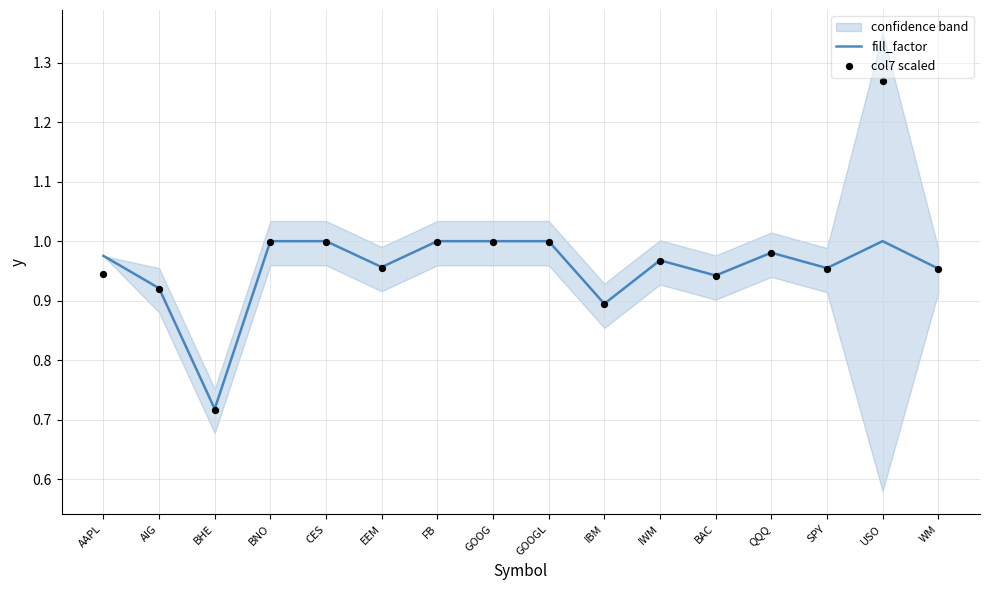

What is the total value across all series at USO?

2.3